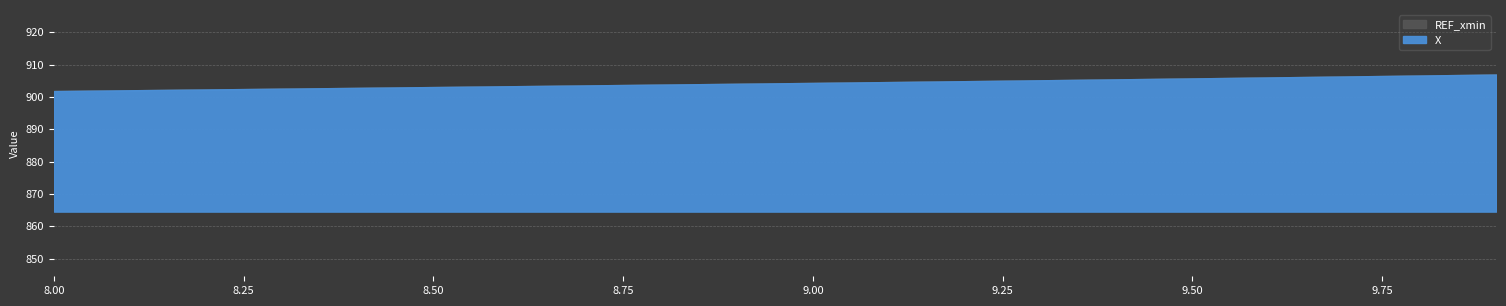

The chart shows a value of 1242.5 at 9.3. True or false?

False